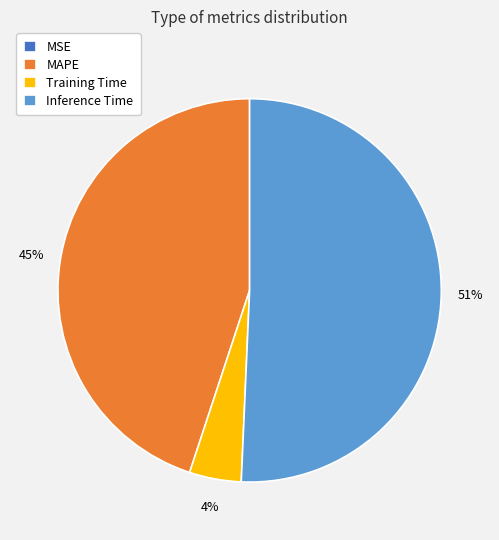

Is there a majority slice in this chart?

Yes